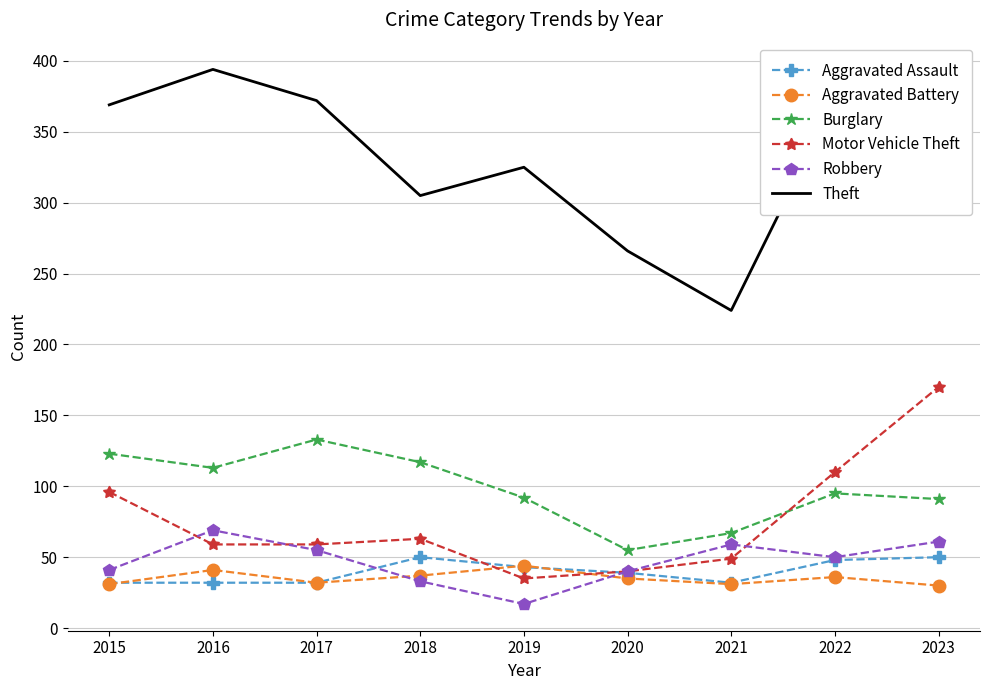

What is the difference between the maximum and second lowest values in the Motor Vehicle Theft series?

130